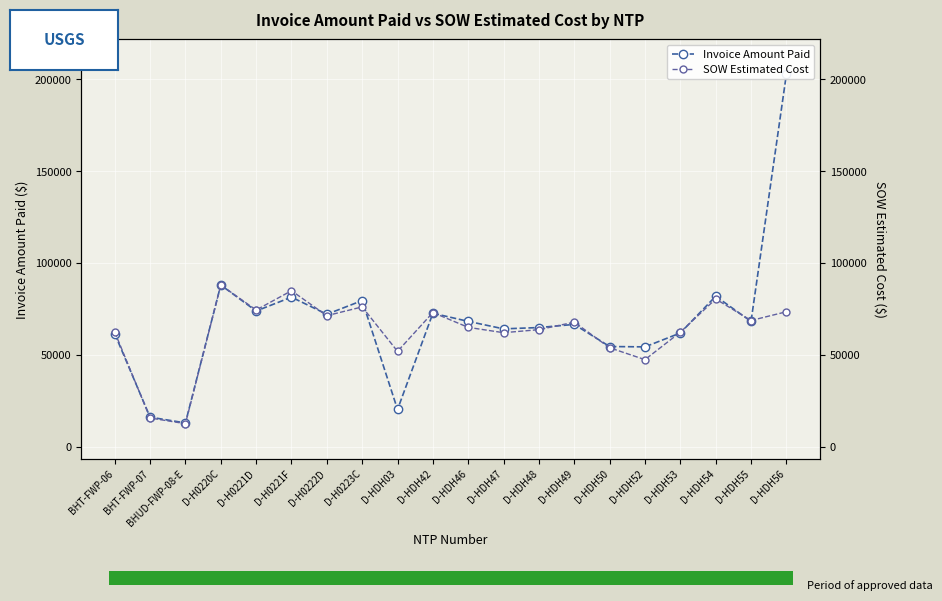

Rank the categories by Invoice Amount Paid value from highest to lowest.

D-HDH56, D-H0220C, D-HDH54, D-H0221F, D-H0223C, D-H0221D, D-HDH42, D-H0222D, D-HDH46, D-HDH55, D-HDH49, D-HDH48, D-HDH47, D-HDH53, BHT-FWP-06, D-HDH50, D-HDH52, D-HDH03, BHT-FWP-07, BHUD-FWP-08-E